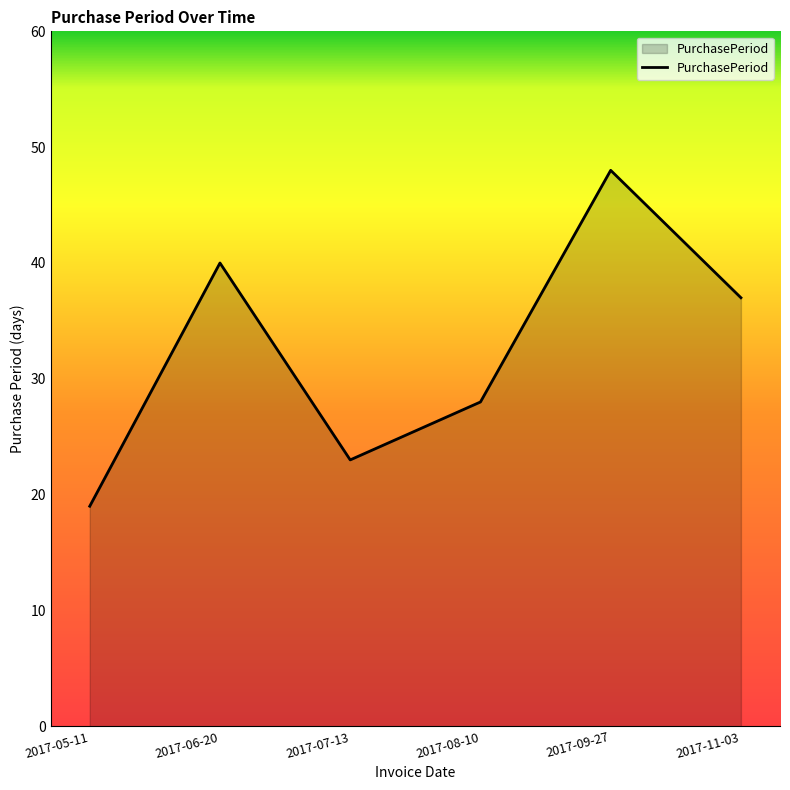

Where does the data first go above 37?

2017-06-20